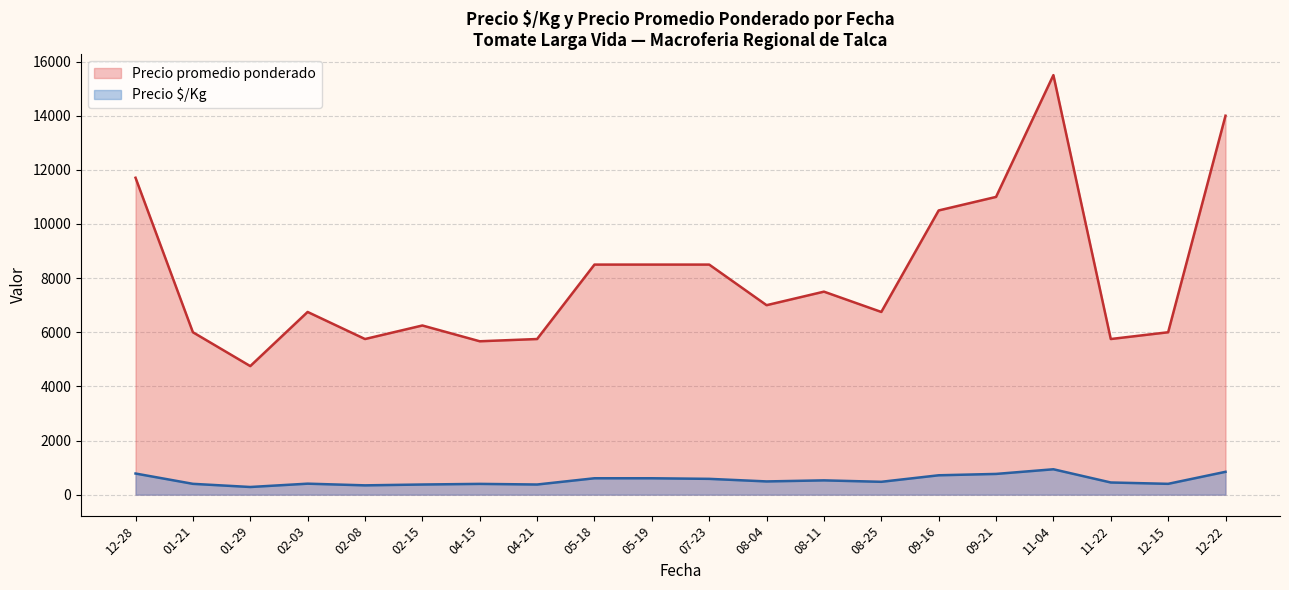

Is the value of Precio promedio ponderado at 08-04 greater than the value of Precio $/Kg at 05-19?

Yes